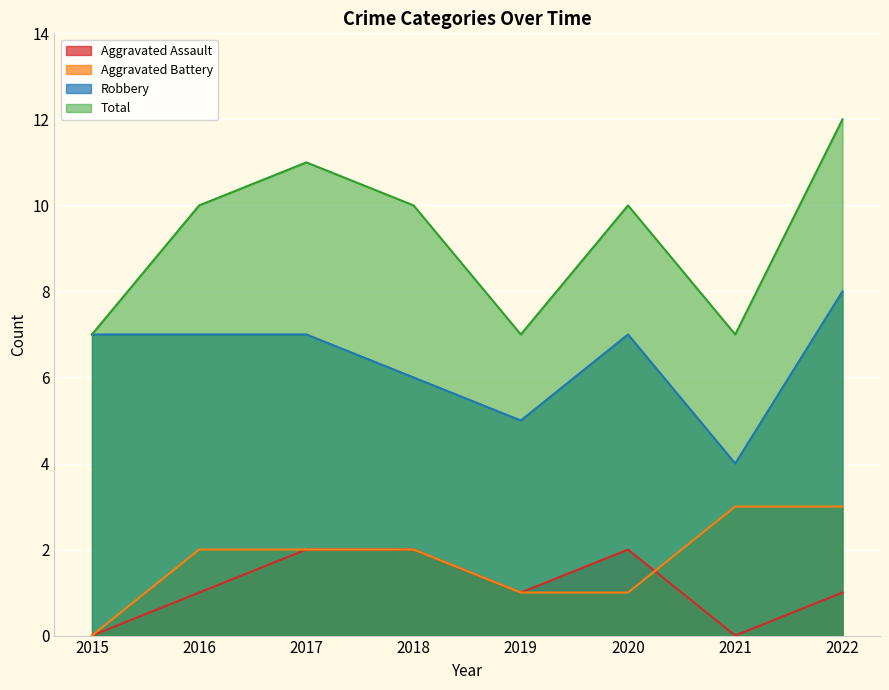

How many Aggravated Battery values are between 1 and 3?

7